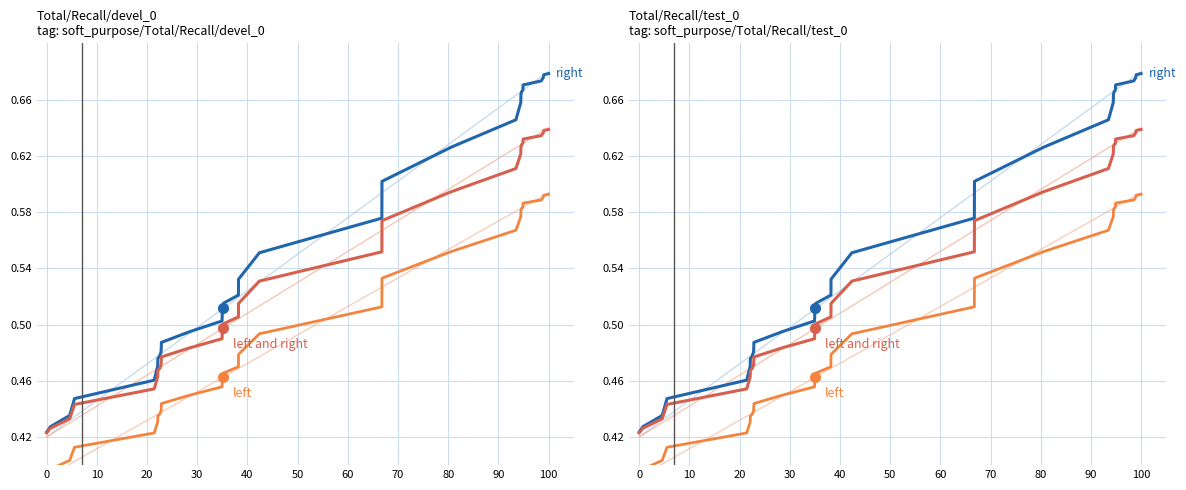

True or false: right and left and right intersect in this chart.

False